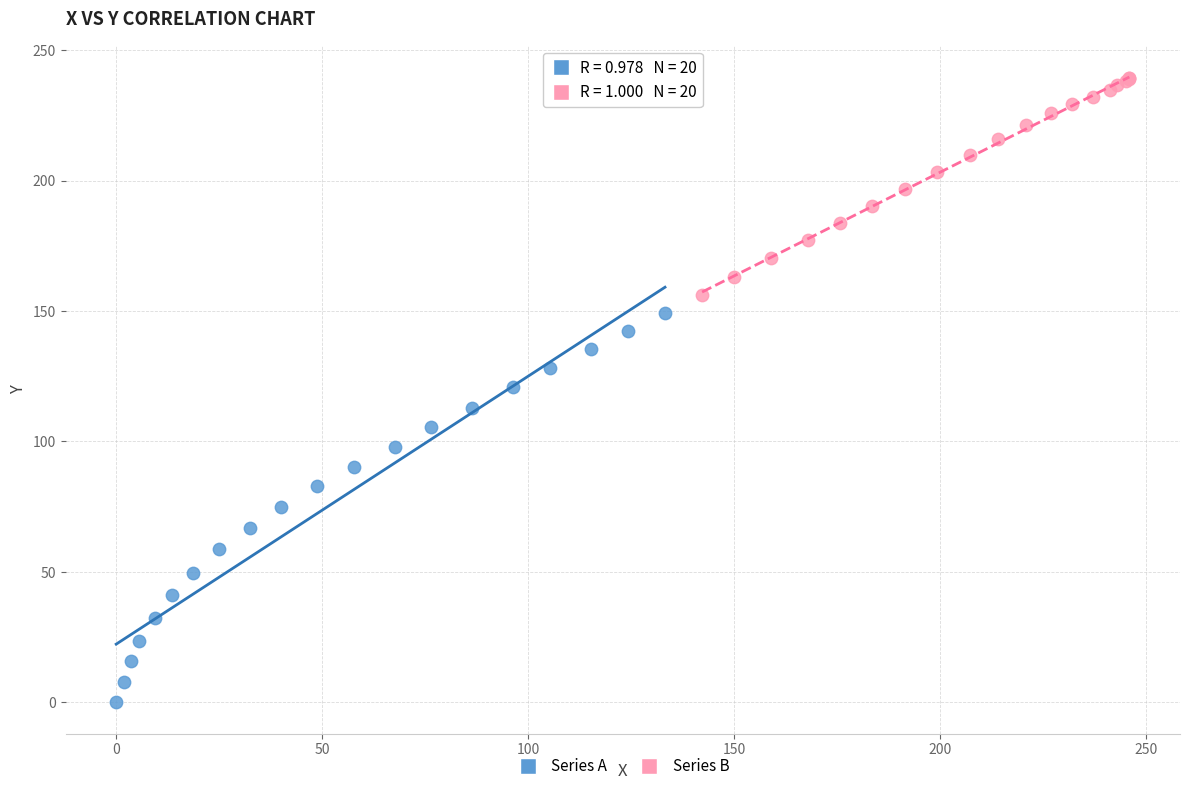

Which series contains the lowest Y value?

Series A